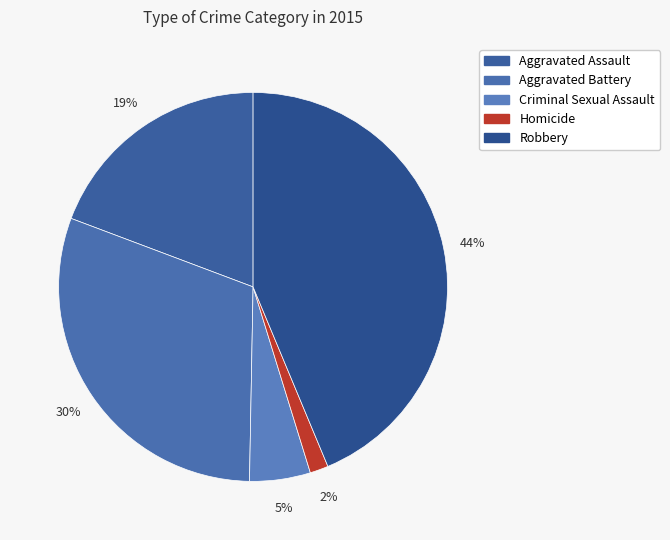

Is it true that Robbery is 56% of the pie?

False